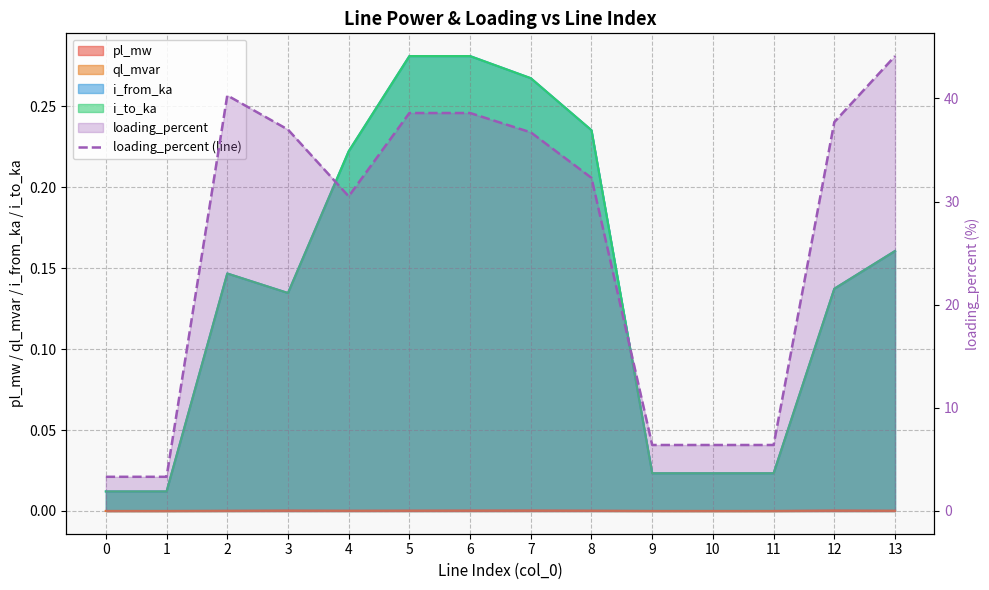

Count the number of categories in the chart.

14